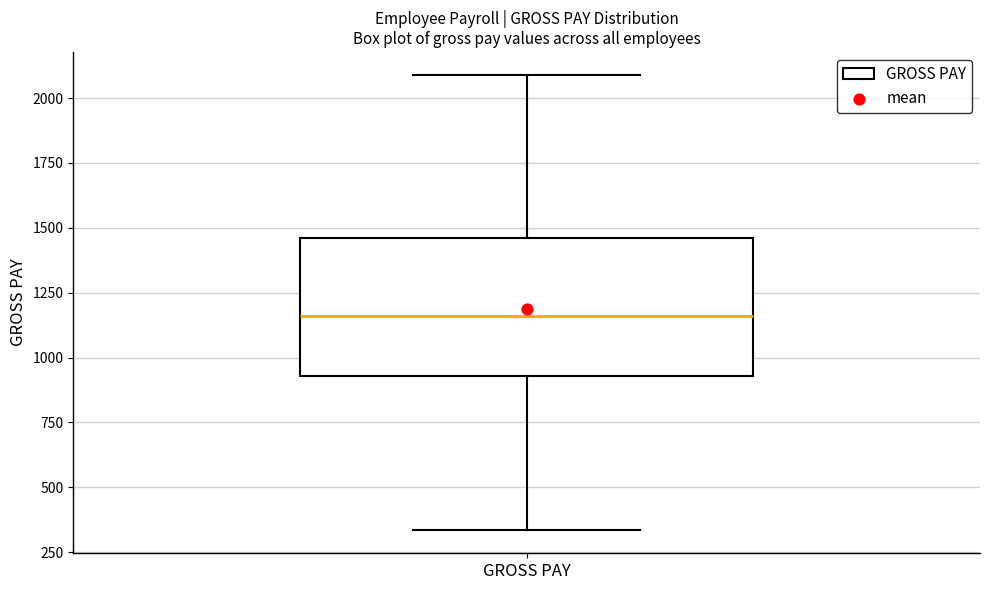

Where does the median line of the box for GROSS PAY sit on the y-axis? The values are not printed on the chart, so give them approximately, as read against the axis.

1150